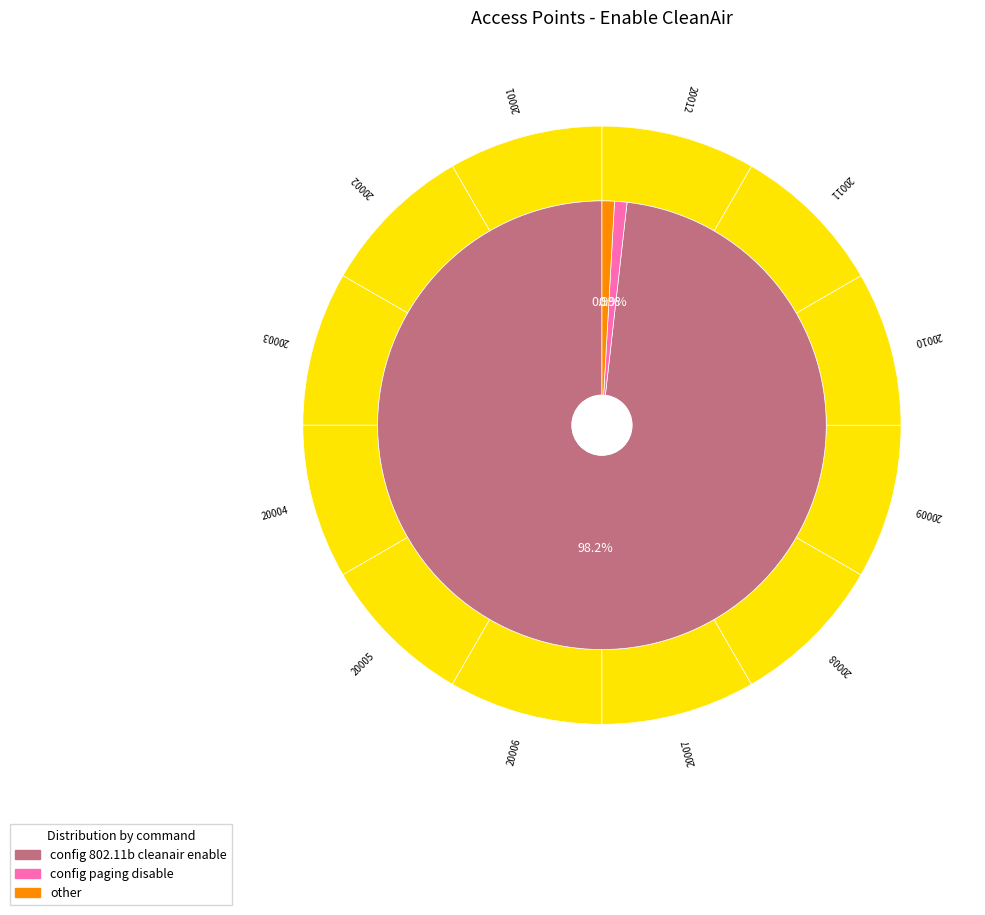

How much of the chart is everything except 20012?

91.7%